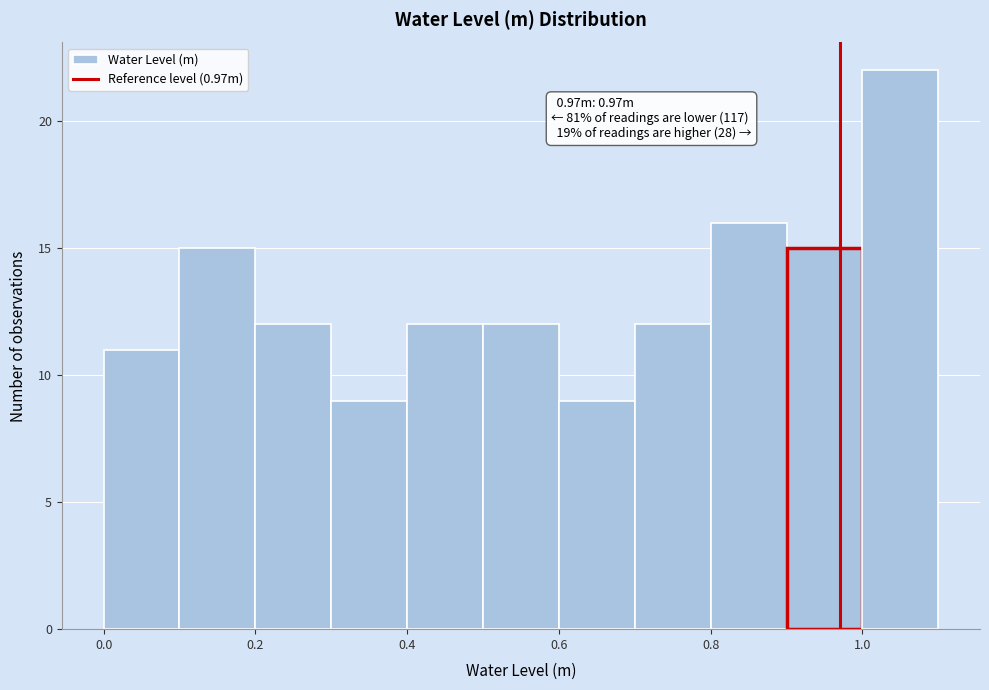

Over which range of the x-axis is the bar tallest?

1.0 to 1.1